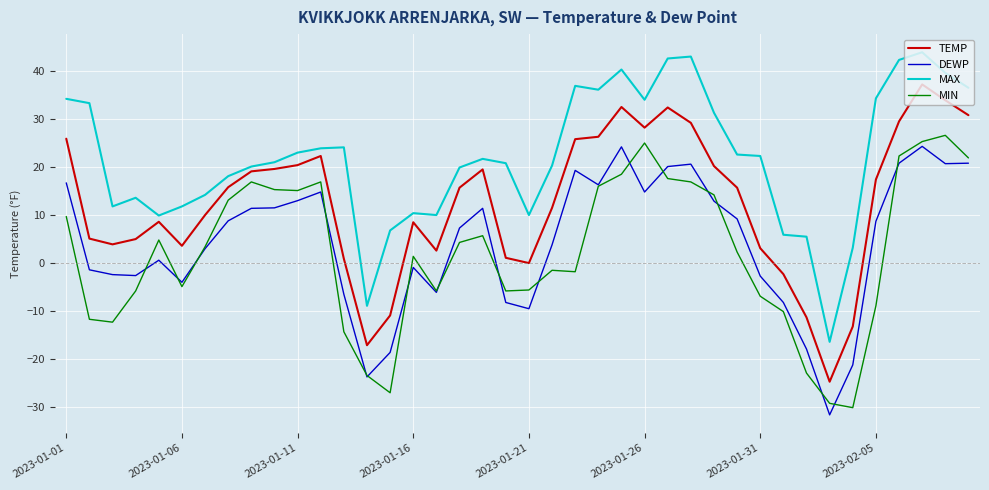

How many lines are shown in the chart?

4